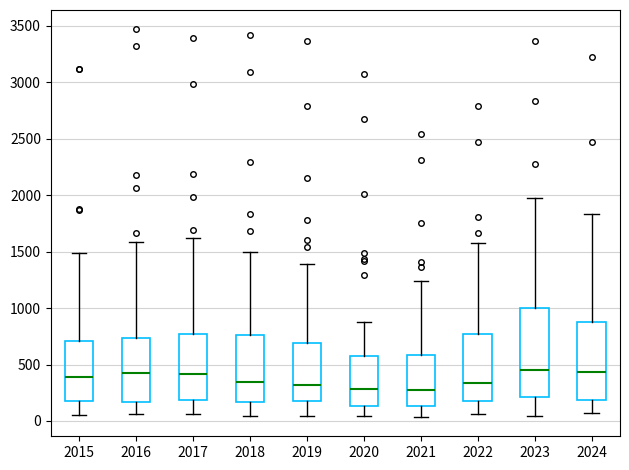

Reading left to right, transcribe this box plot: for each box, give where its median line is, the range the box spans, and where its two whiskers end, as read against the y-axis. The values are not printed on the chart, so give them approximately, as read against the axis.

2015: median 400, box 200 to 700, whiskers 50 to 1500
2016: median 400, box 150 to 750, whiskers 50 to 1600
2017: median 400, box 200 to 750, whiskers 50 to 1650
2018: median 350, box 150 to 750, whiskers 50 to 1500
2019: median 300, box 200 to 700, whiskers 50 to 1400
2020: median 300, box 150 to 550, whiskers 50 to 900
2021: median 300, box 150 to 600, whiskers 50 to 1250
2022: median 350, box 200 to 750, whiskers 50 to 1600
2023: median 450, box 200 to 1000, whiskers 50 to 2000
2024: median 450, box 200 to 900, whiskers 50 to 1850